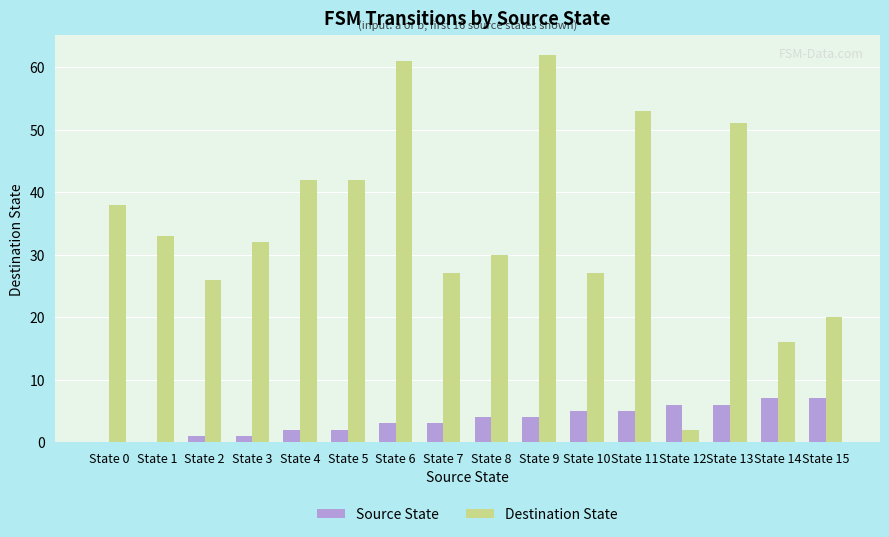

Reading left to right, what are all the values shown in this chart?

Source State: State 0=0	State 1=0	State 2=1	State 3=1	State 4=2	State 5=2	State 6=3	State 7=3	State 8=4	State 9=4	State 10=5	State 11=5	State 12=6	State 13=6	State 14=7	State 15=7
Destination State: State 0=38	State 1=33	State 2=26	State 3=32	State 4=42	State 5=42	State 6=61	State 7=27	State 8=30	State 9=62	State 10=27	State 11=53	State 12=2	State 13=51	State 14=16	State 15=20